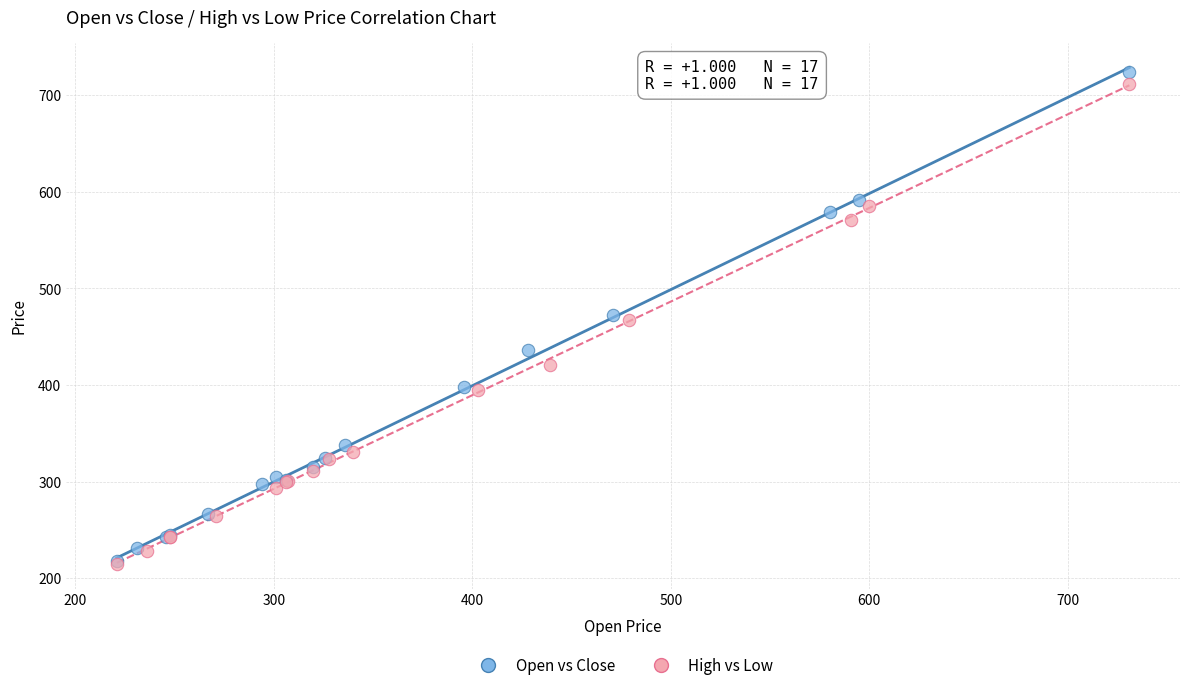

Which series has the widest spread of Y values?

Open vs Close